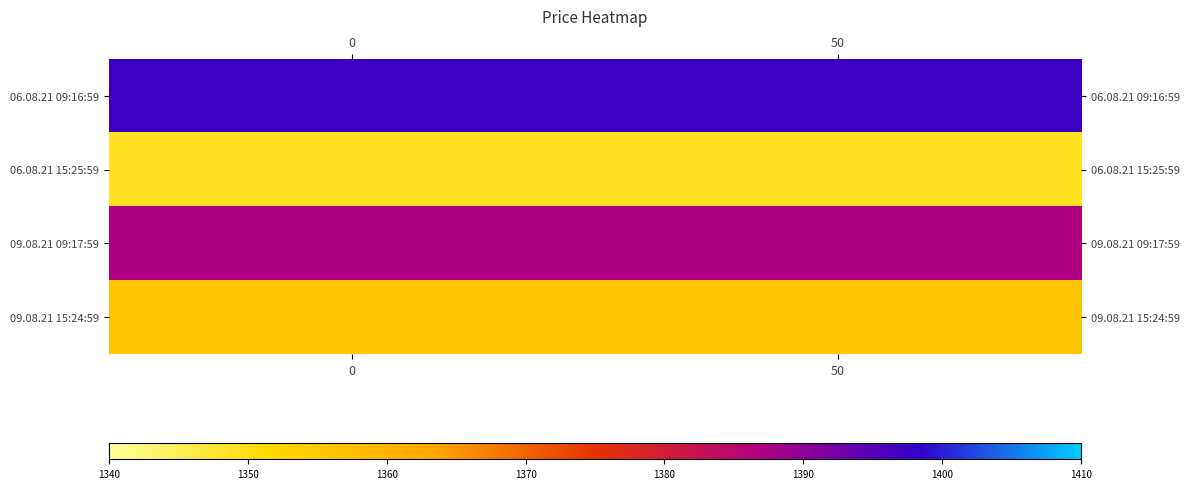

Which series has the largest total across all categories?

06.08.21 09:16:59